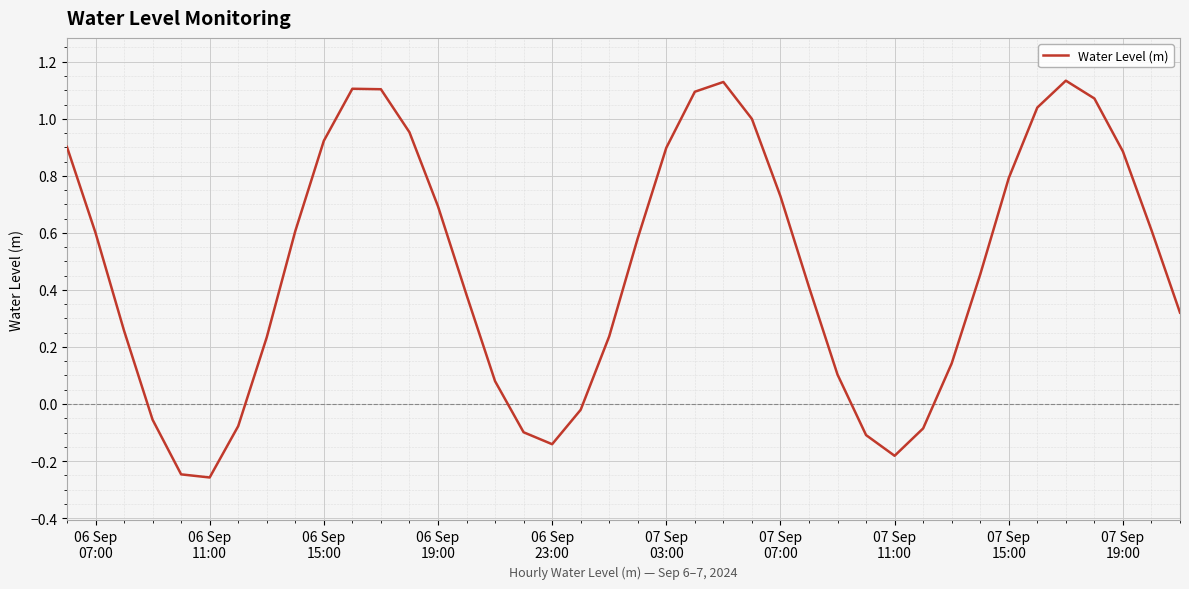

Reading left to right, what are all the values shown in this chart?

0.9	0.6	0.3	-0.1	-0.2	-0.3	-0.1	0.2	0.6	0.9	1.1	1.1	1.0	0.7	0.4	0.1	-0.1	-0.1	-0.0	0.2	0.6	0.9	1.1	1.1	1.0	0.7	0.4	0.1	-0.1	-0.2	-0.1	0.1	0.5	0.8	1.0	1.1	1.1	0.9	0.6	0.3